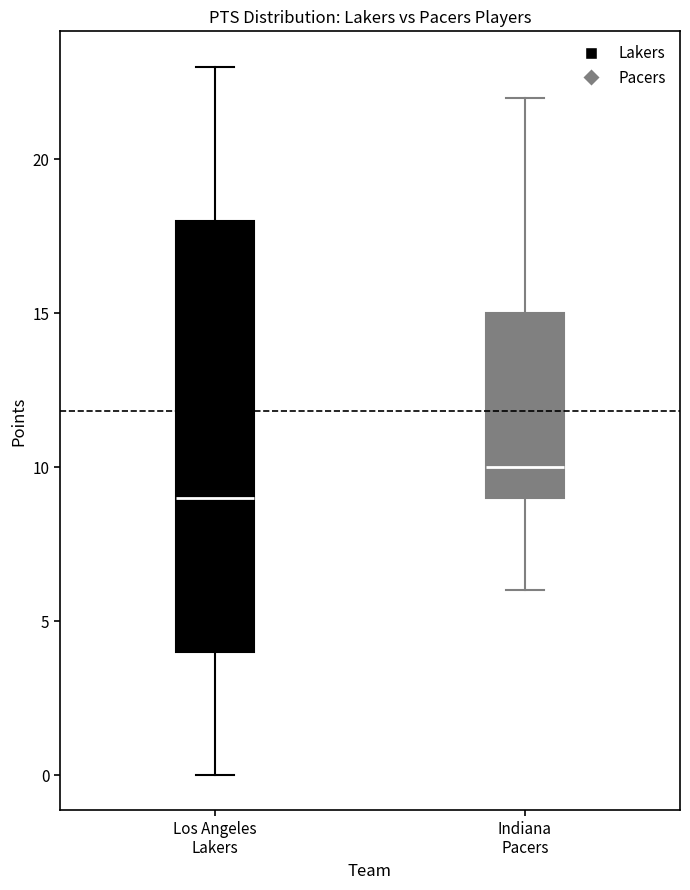

Reading left to right, read every box against the y-axis: the position of its median line, the range the box covers, and the ends of its whiskers. The values are not printed on the chart, so give them approximately, as read against the axis.

Los Angeles Lakers: median 9, box 4 to 18, whiskers 0 to 23
Indiana Pacers: median 10, box 9 to 15, whiskers 6 to 22